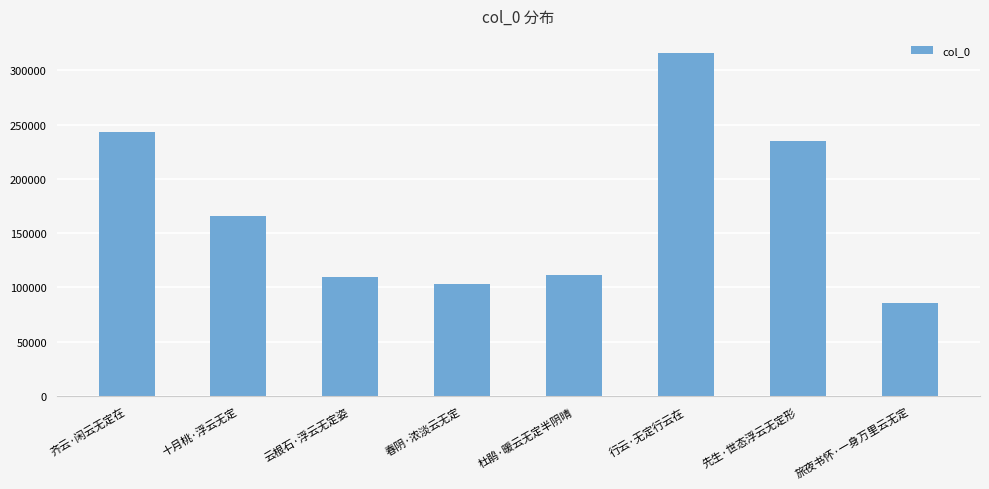

How many bars are there in total?

8